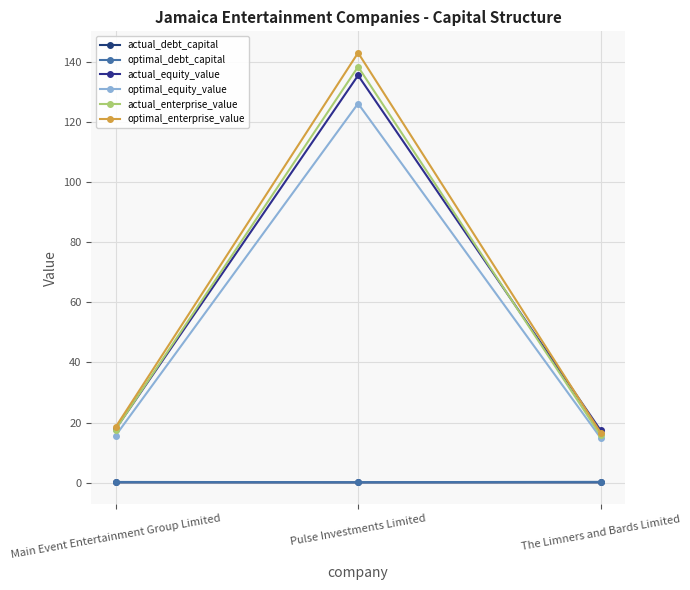

True or false: optimal_debt_capital has a value of 0.2 at The Limners and Bards Limited.

True